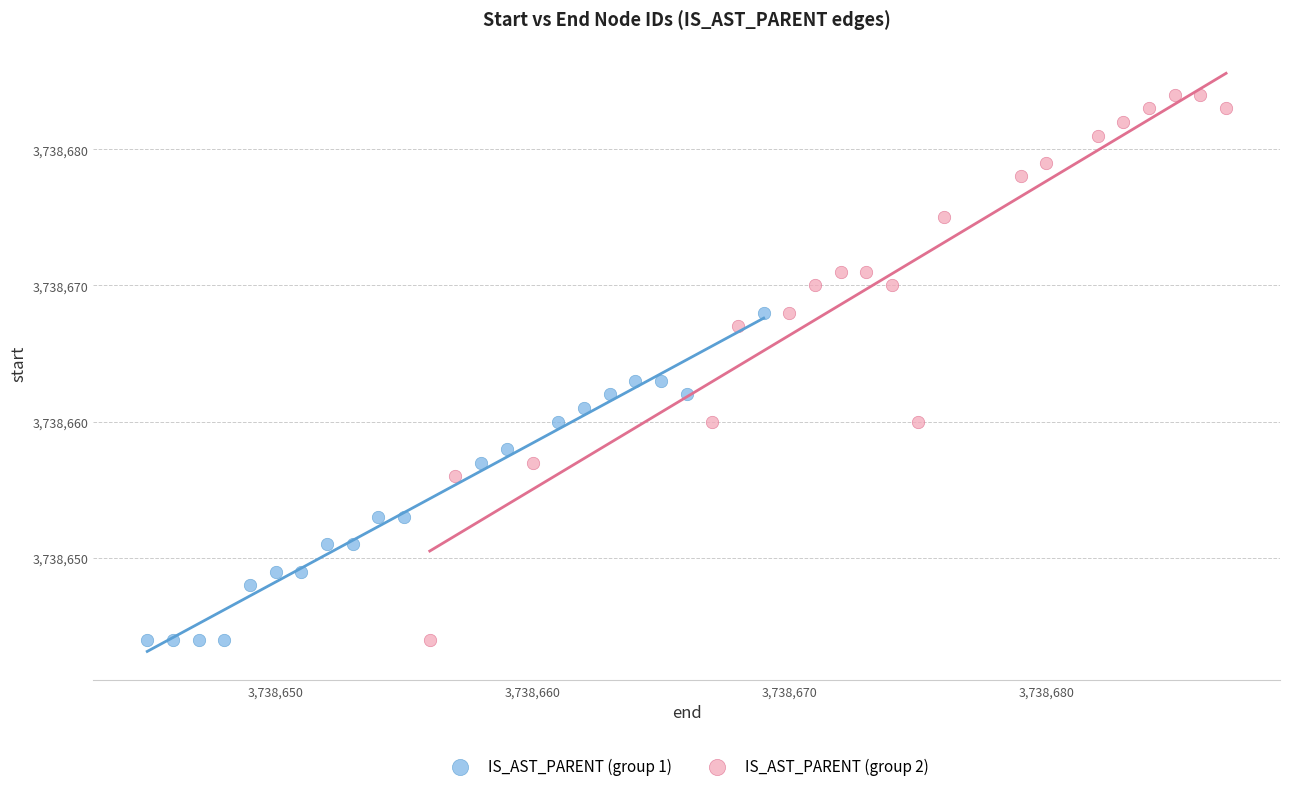

Which series reaches the maximum Y coordinate?

IS_AST_PARENT (group 2)